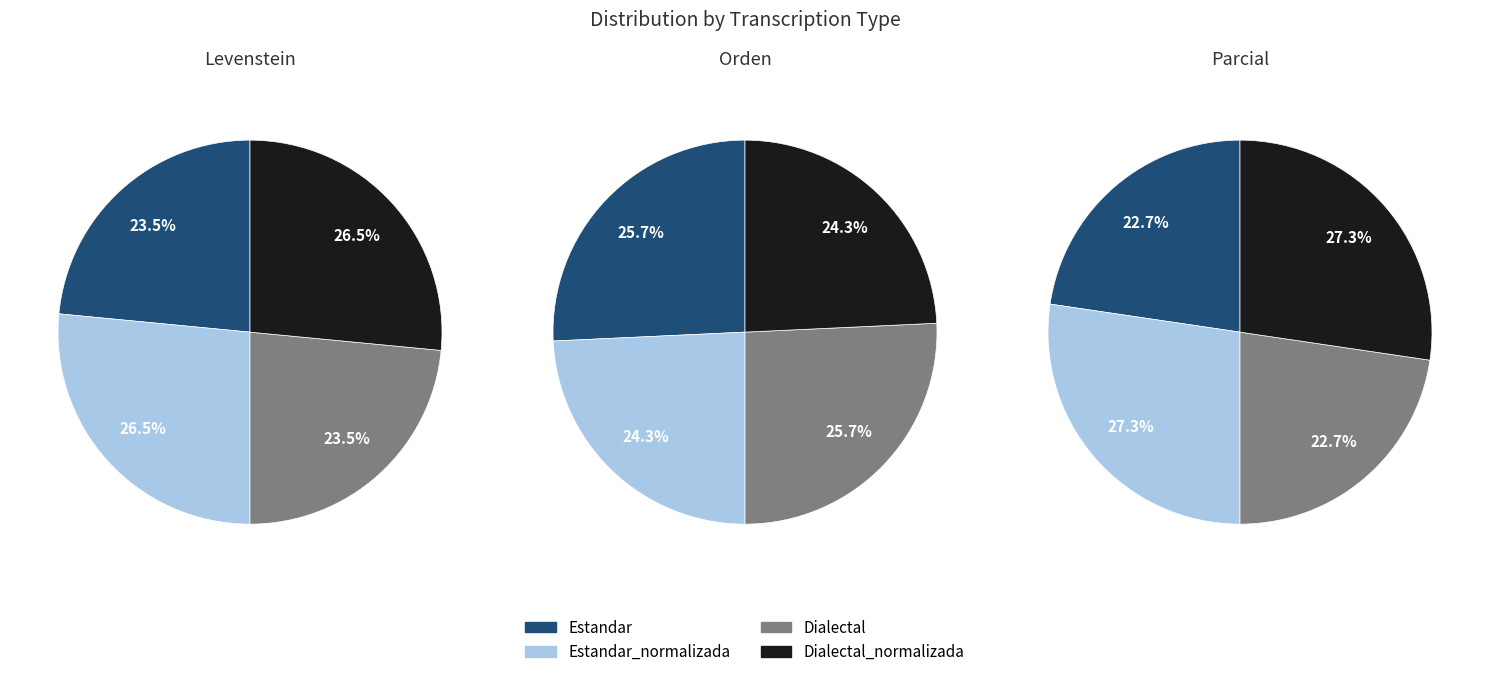

To the nearest percent, what is the combined percentage of Dialectal_normalizada and Estandar?

50%